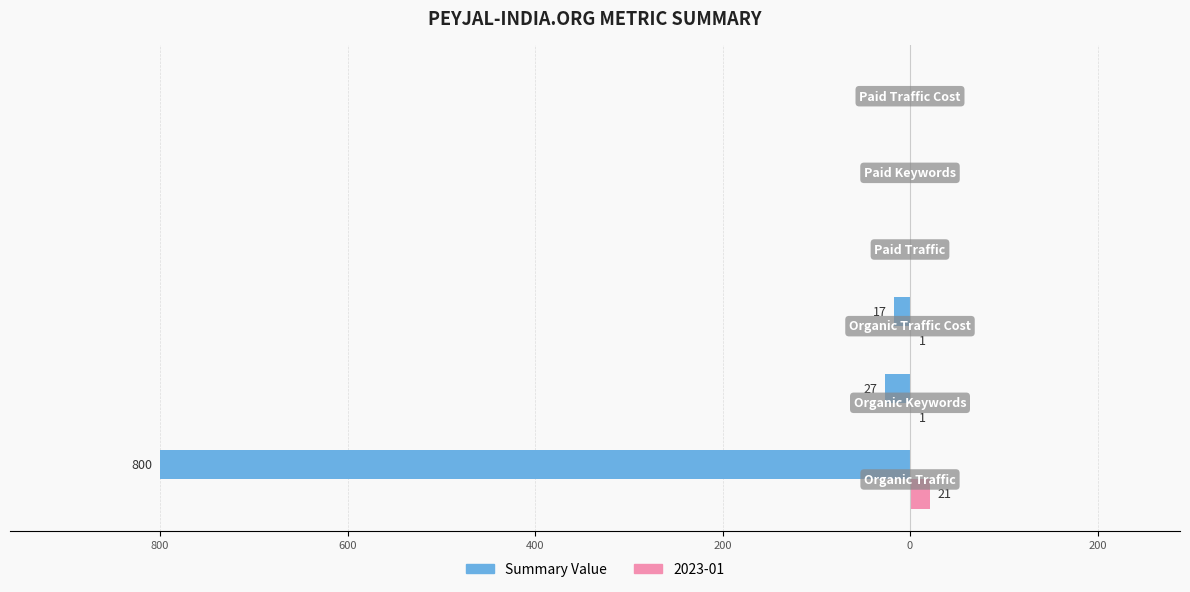

What is the smallest value displayed?

-800